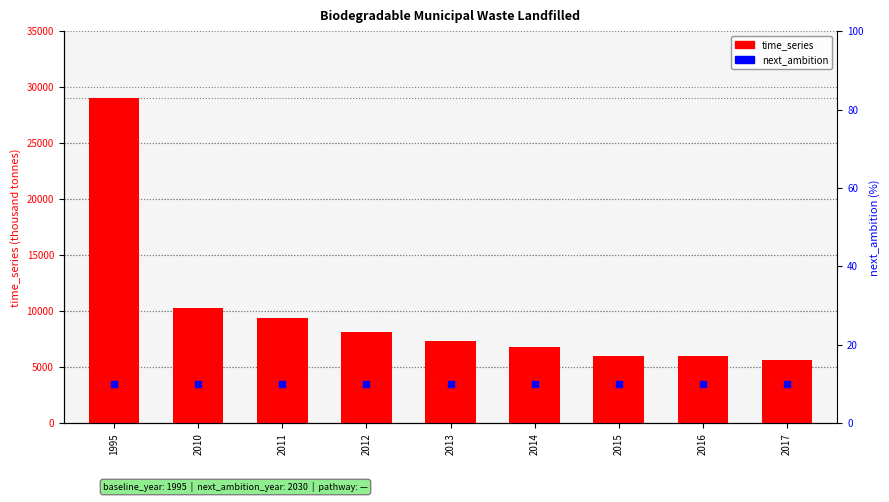

Which series has the largest Y range (max minus min)?

time_series